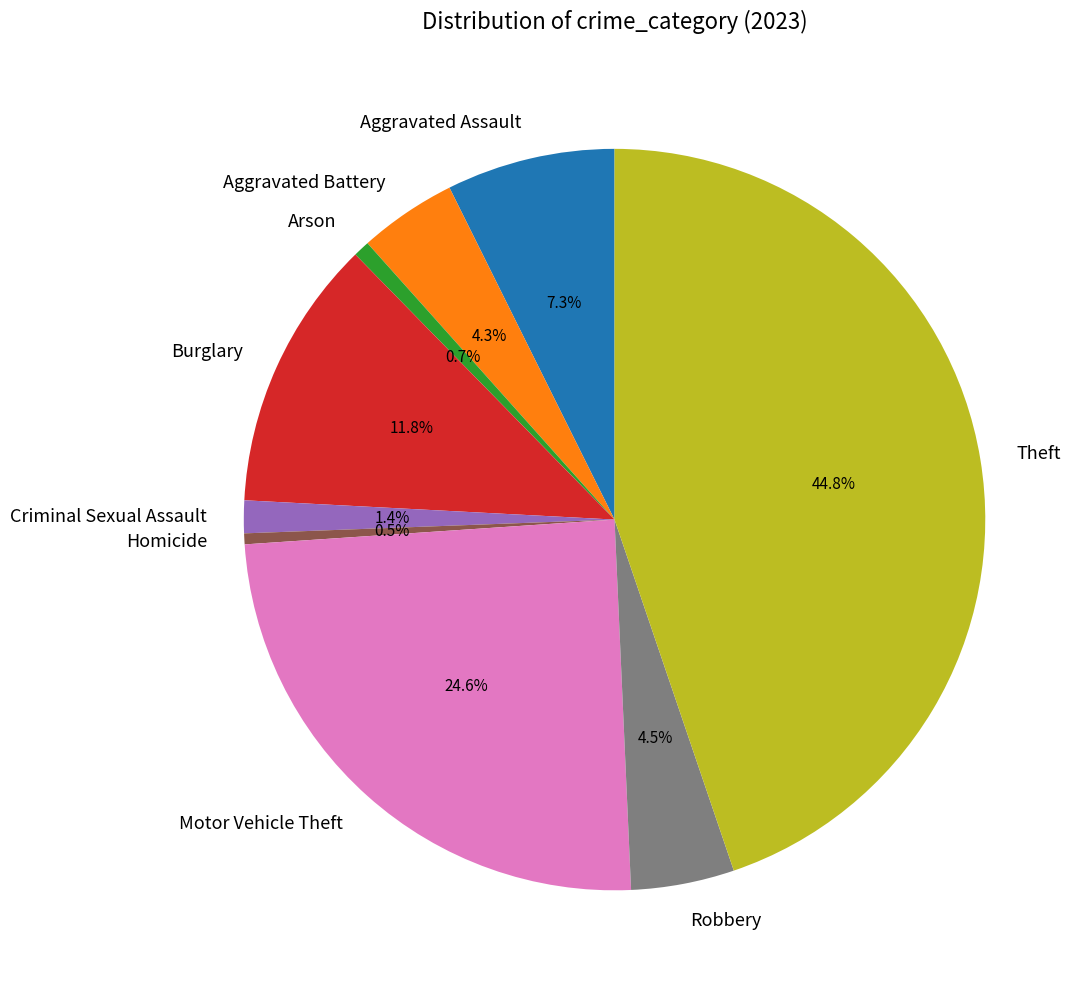

True or false: Criminal Sexual Assault accounts for 8% of the total.

False